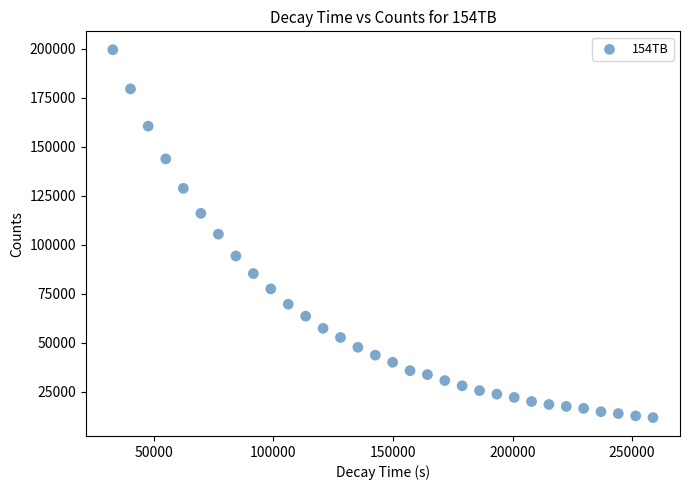

What is the range of X values (max minus min)?

225787.0